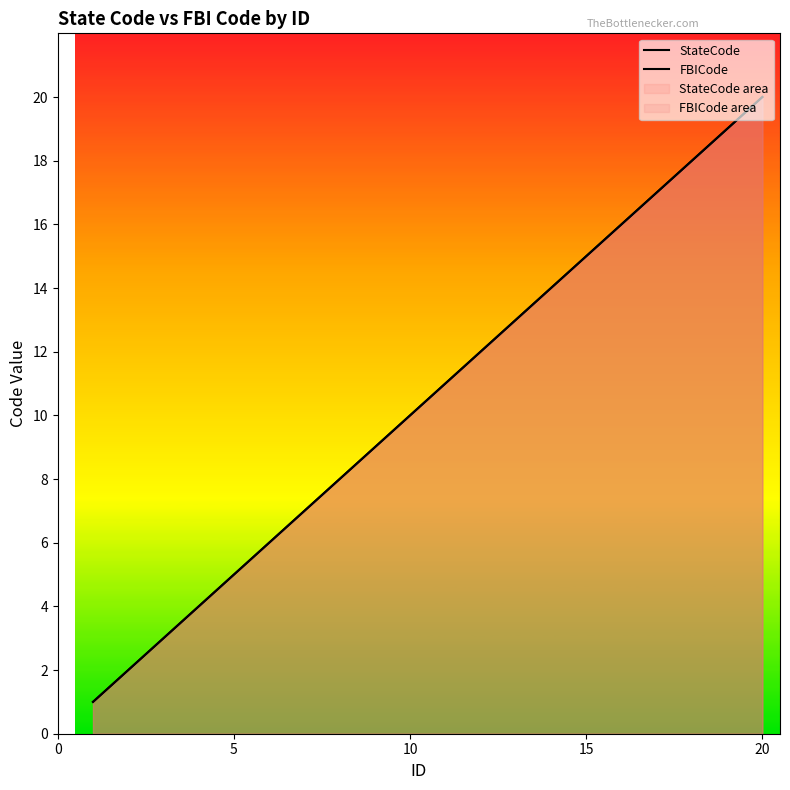

Reading left to right, list all the values displayed in this chart.

StateCode: 1	2	3	4	5	6	7	8	9	10	11	12	13	14	15	16	17	18	19	20
FBICode: 1	2	3	4	5	6	7	8	9	10	11	12	13	14	15	16	17	18	19	20